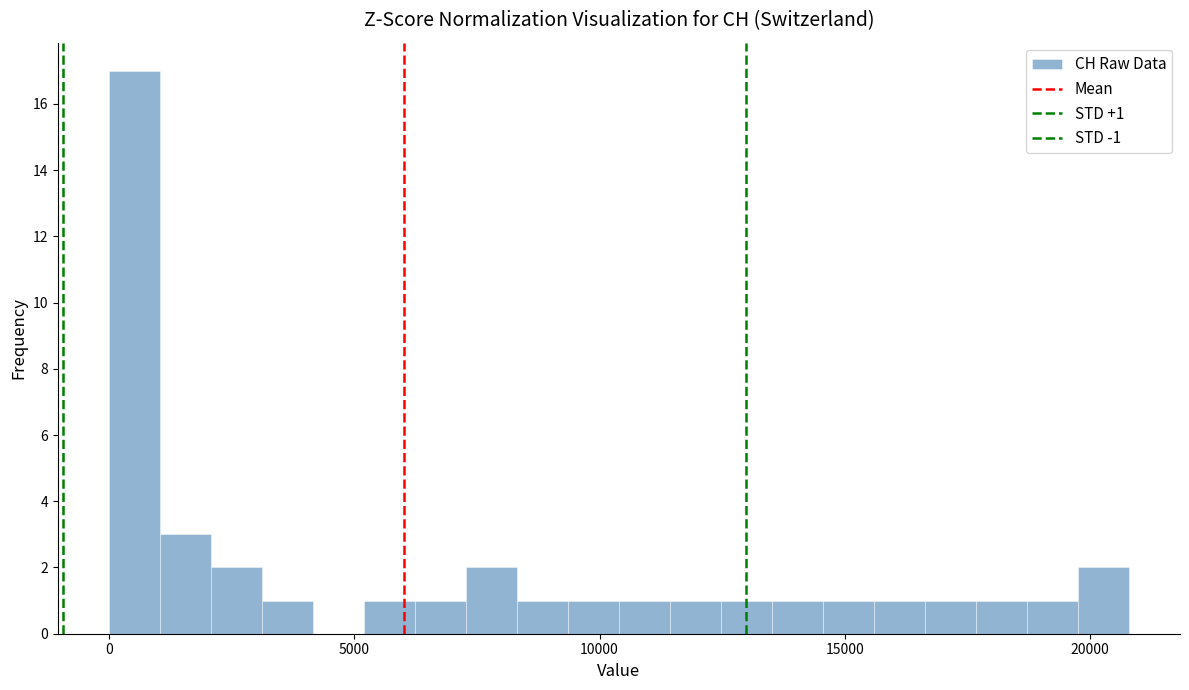

Read against the x-axis, roughly where is the centre of the tallest bar?

500